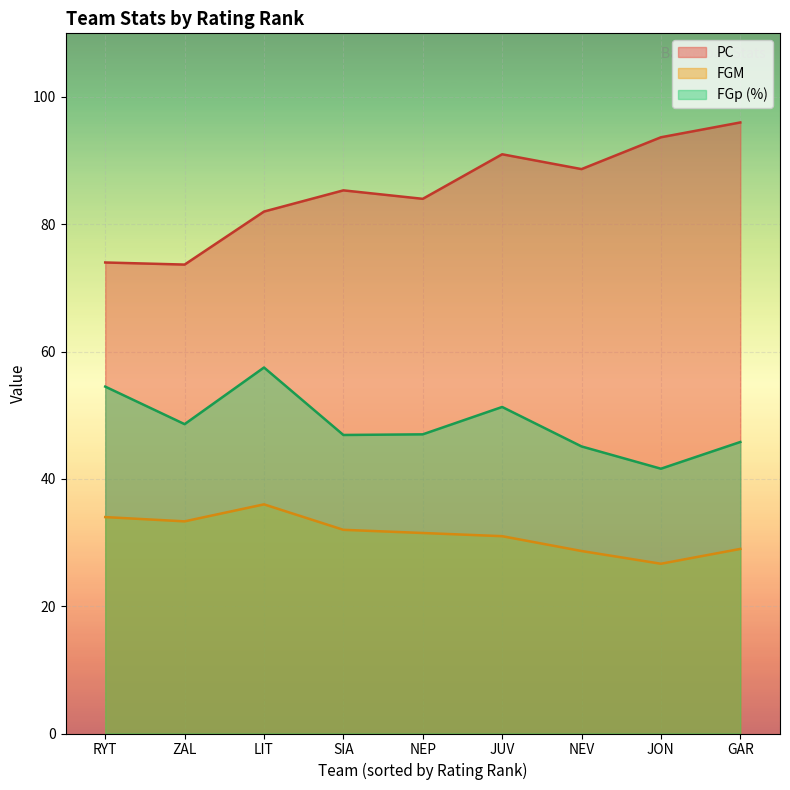

Is the value of FGp at NEP greater than the value of PC at JUV?

No